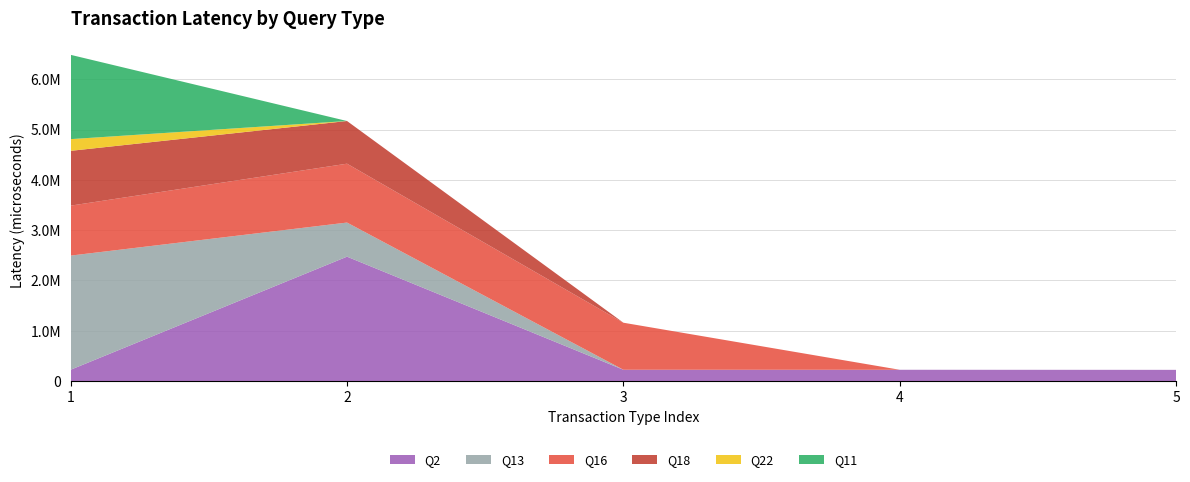

Reading right to left, transcribe all the data shown in this chart.

Q2: 223345	224918	225311	2472817	225654
Q13: 0	0	0	677934	2268223
Q16: 0	0	934898	1169985	993008
Q18: 0	0	0	848010	1089139
Q22: 0	0	0	0	232723
Q11: 0	0	0	0	1675162